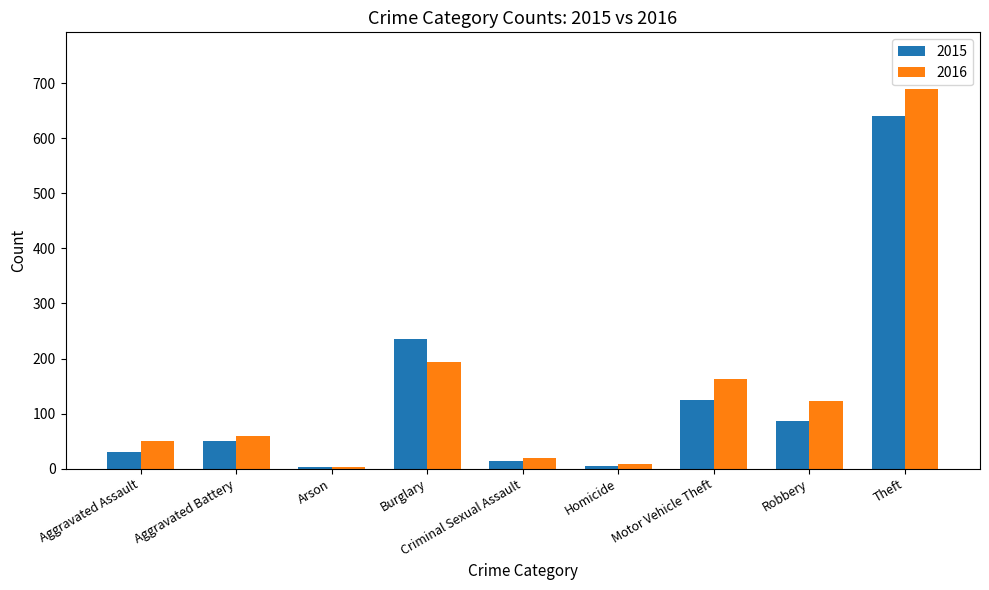

Which series has the largest range (max minus min)?

2016